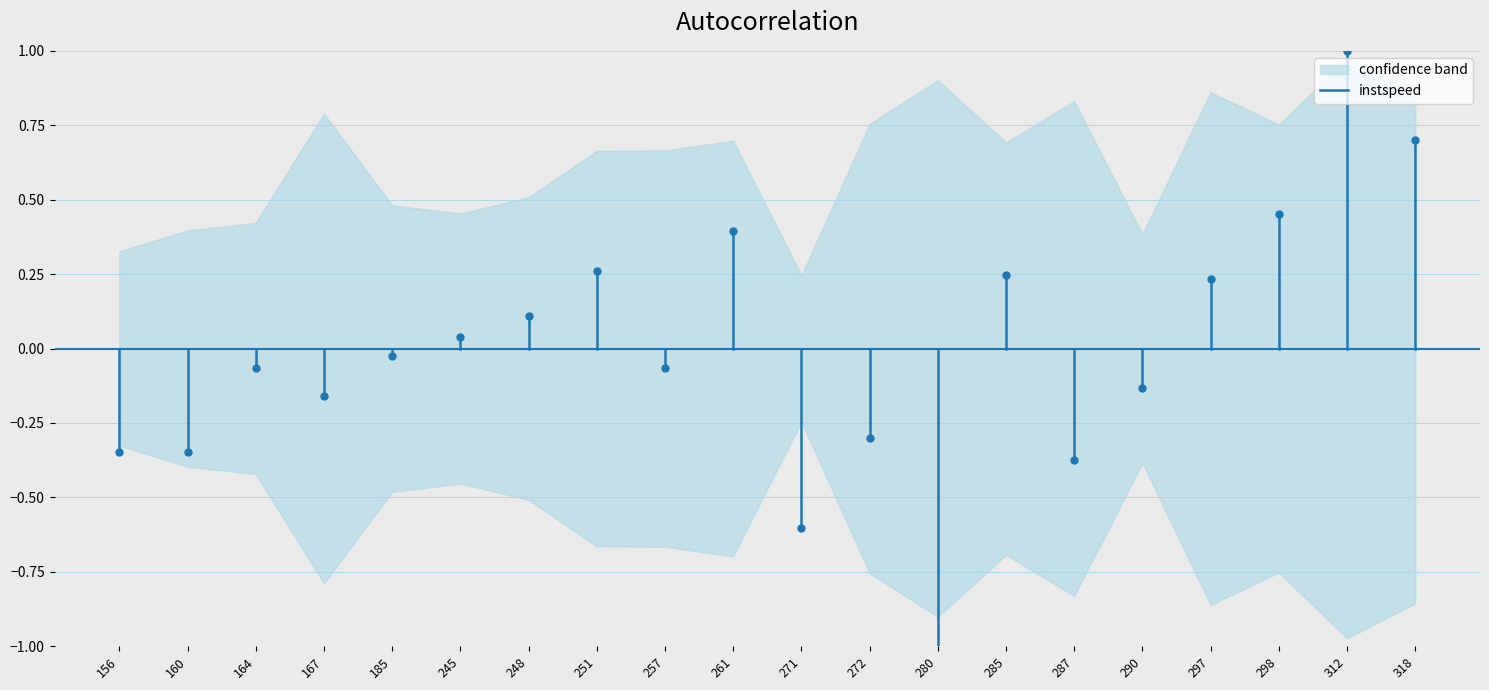

True or false: the data shows 0.0 at 156.

True